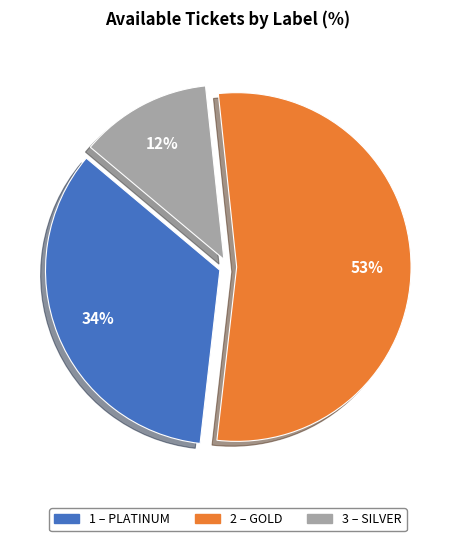

Is there any slice that represents more than half of the pie?

Yes